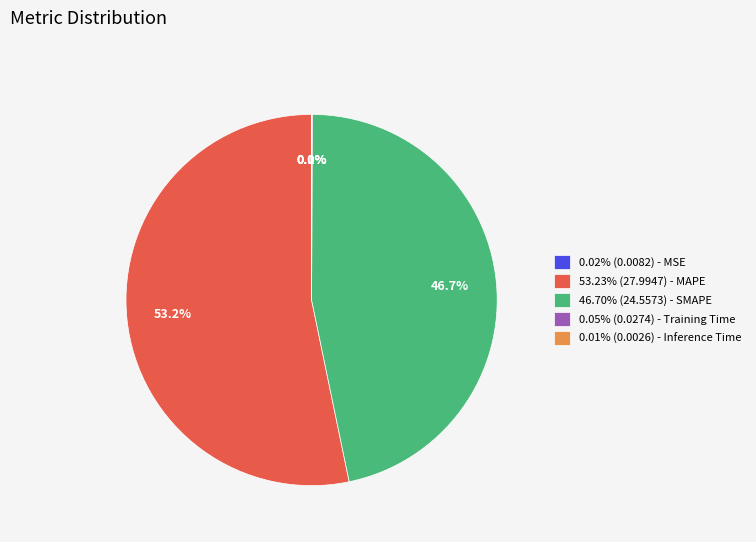

Do 53.23% (27.9947) - MAPE and 46.70% (24.5573) - SMAPE together represent more than half of the pie?

Yes